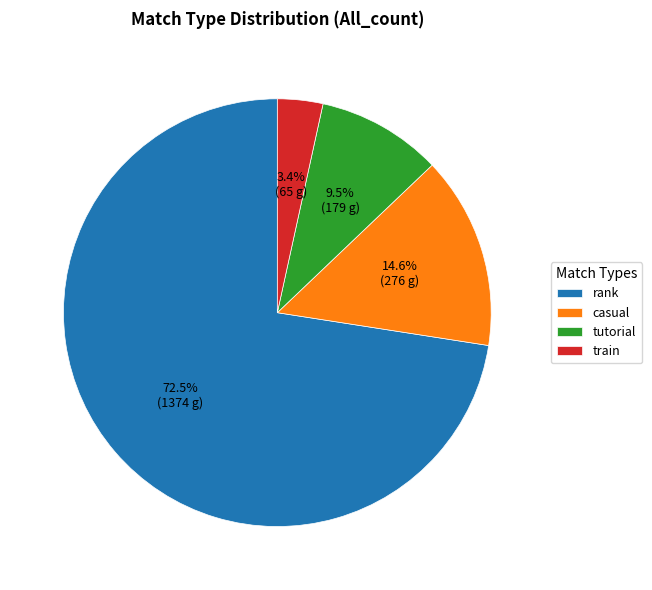

Is it true that train is 3% of the pie?

True